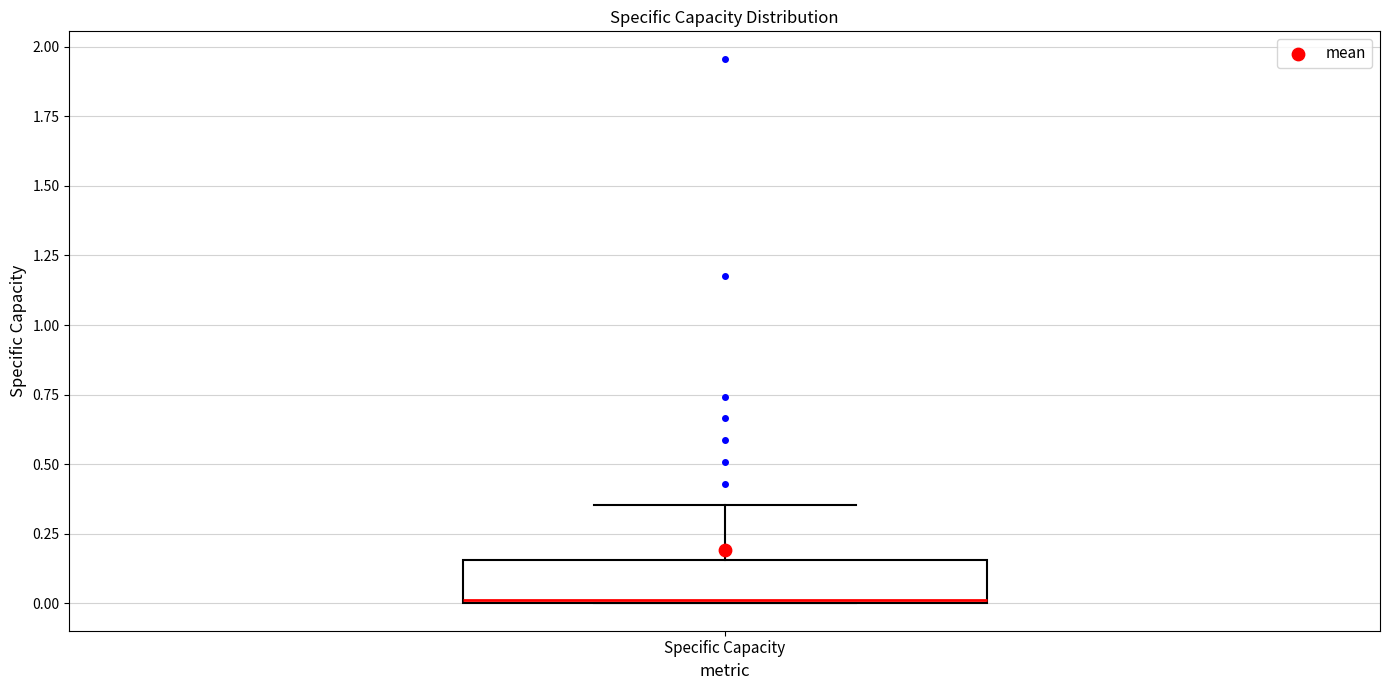

Transcribe this box plot: give where the median line is, the range the box spans, and where the two whiskers end, as read against the y-axis. The values are not printed on the chart, so give them approximately, as read against the axis.

median 0.00, box 0.00 to 0.15, whiskers 0.00 to 0.35